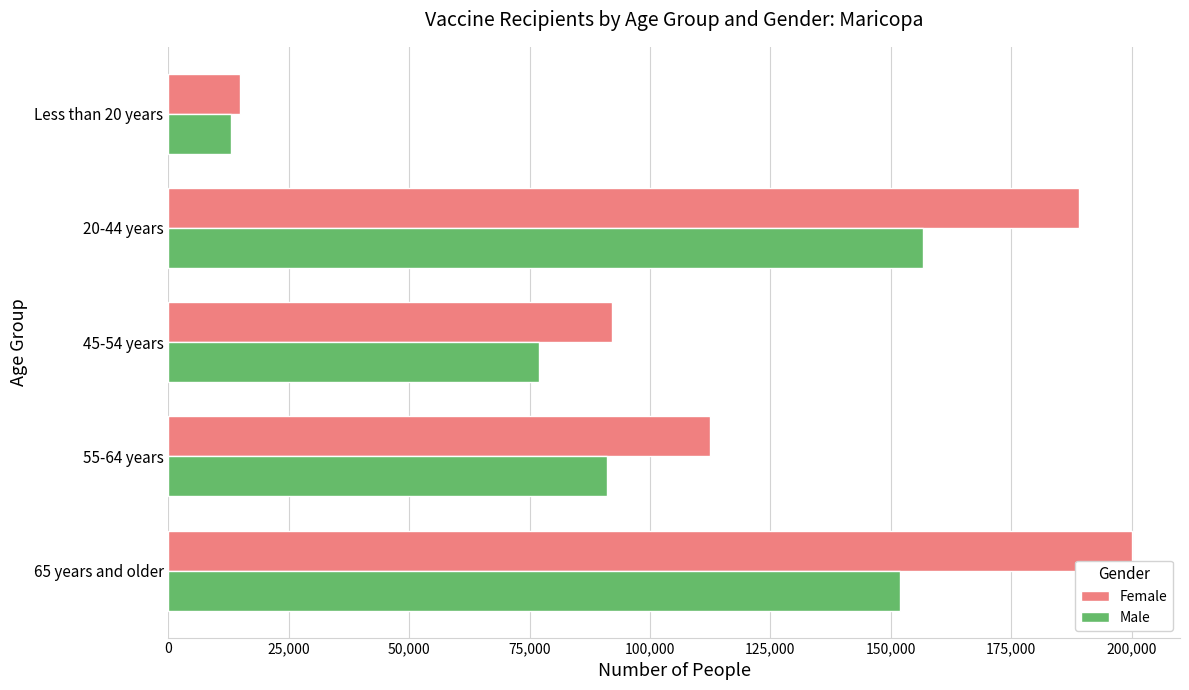

Which series has the widest spread of values?

Female